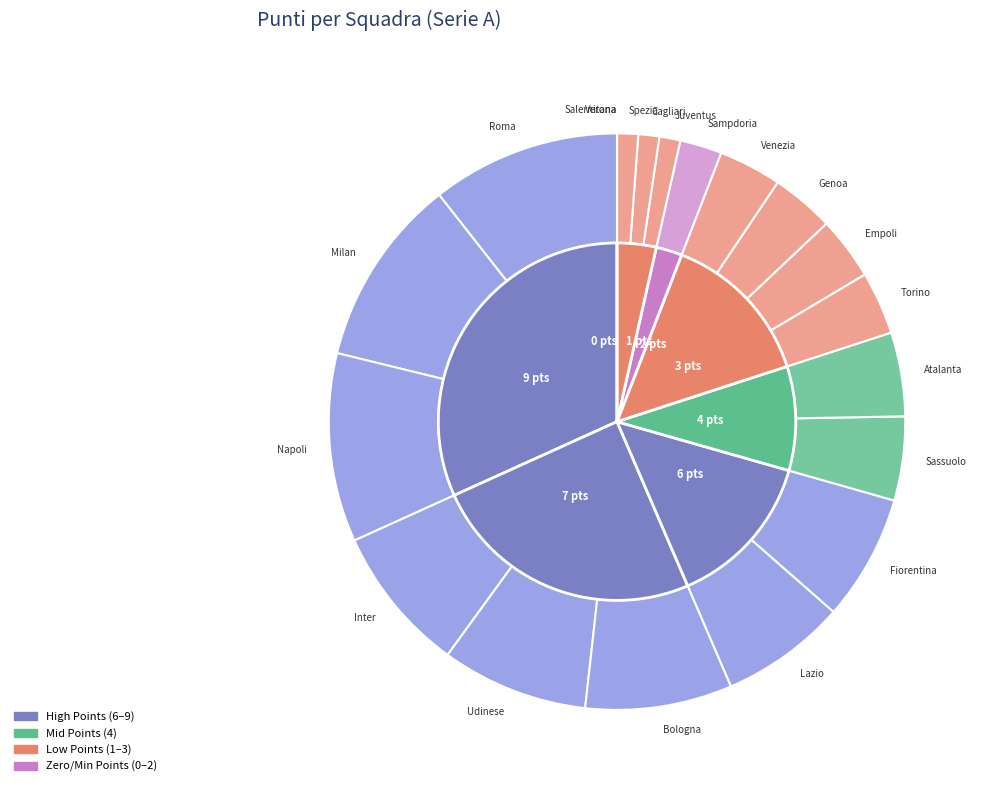

What is the total percentage of Sampdoria and Verona?

2.4%